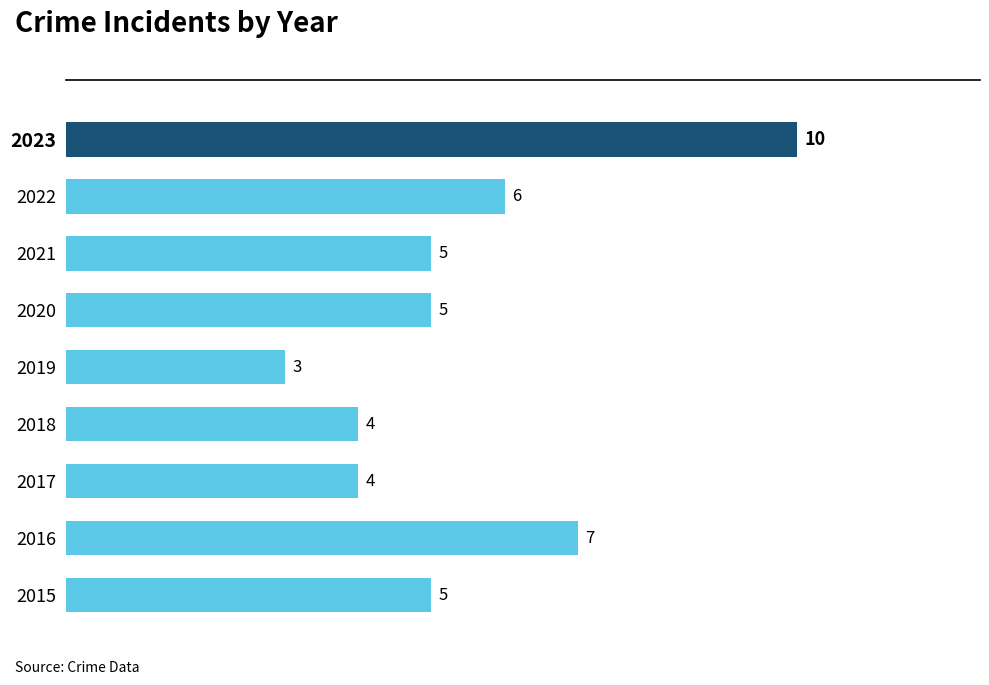

Between 2022 and 2020, which is larger?

2022